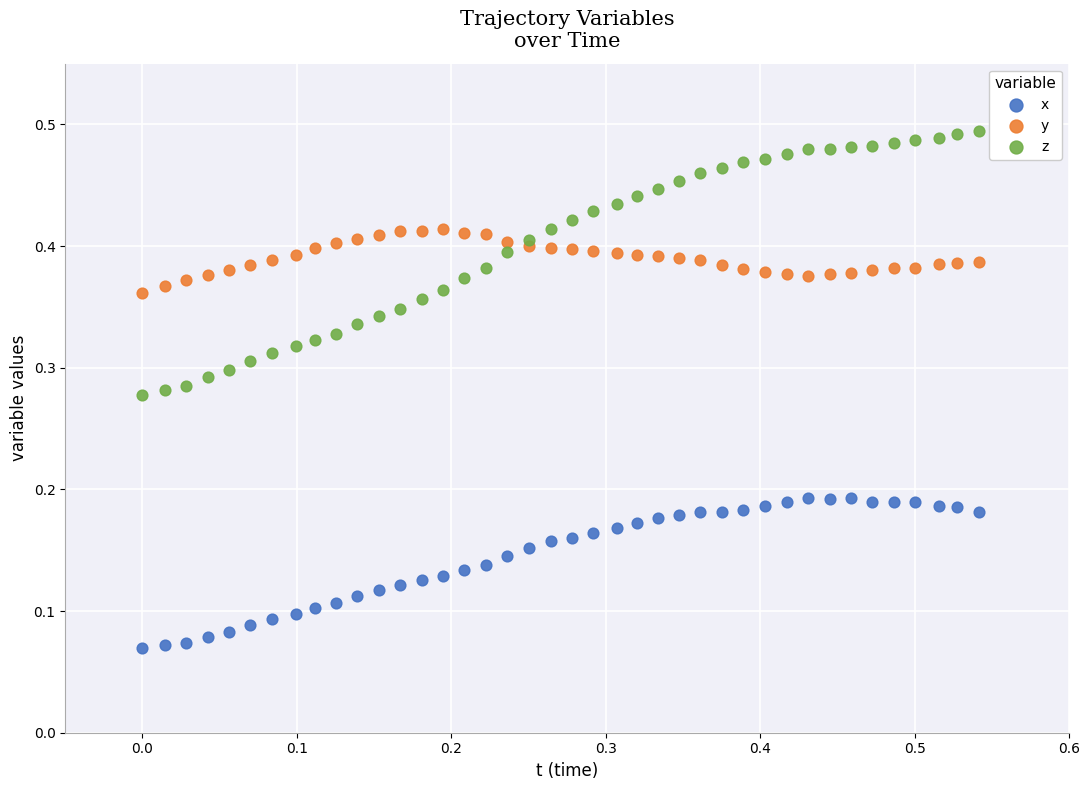

Which series has the widest spread of Y values?

z